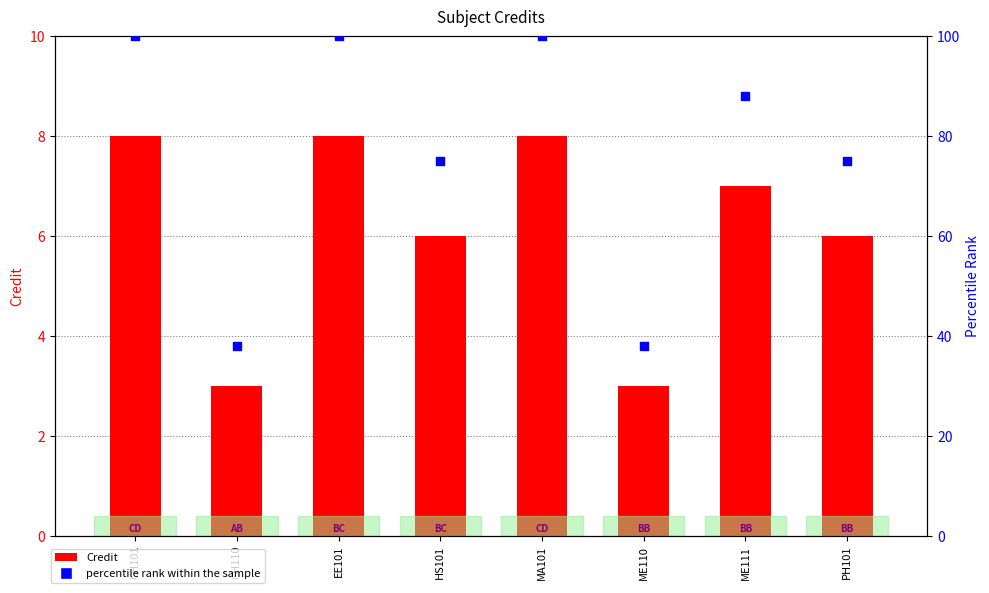

Is the value of Credit at ME111 greater than the value of percentile rank within the sample at ME111?

No